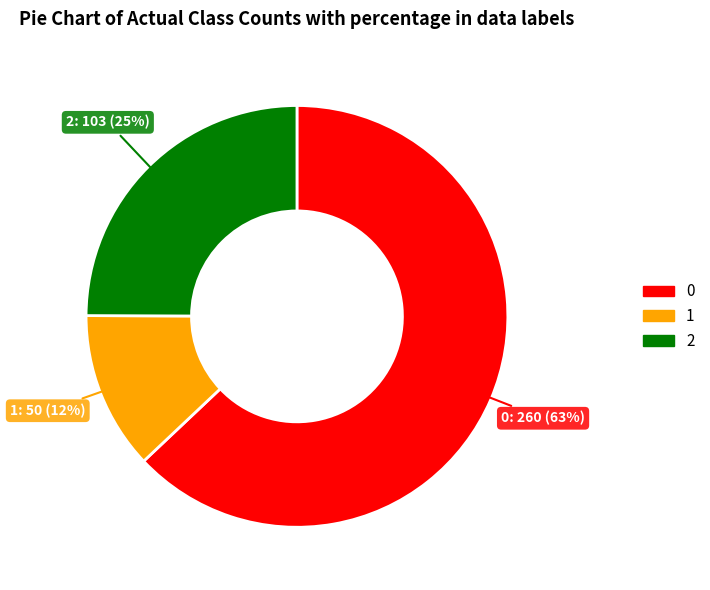

Is there any slice that represents more than half of the pie?

Yes